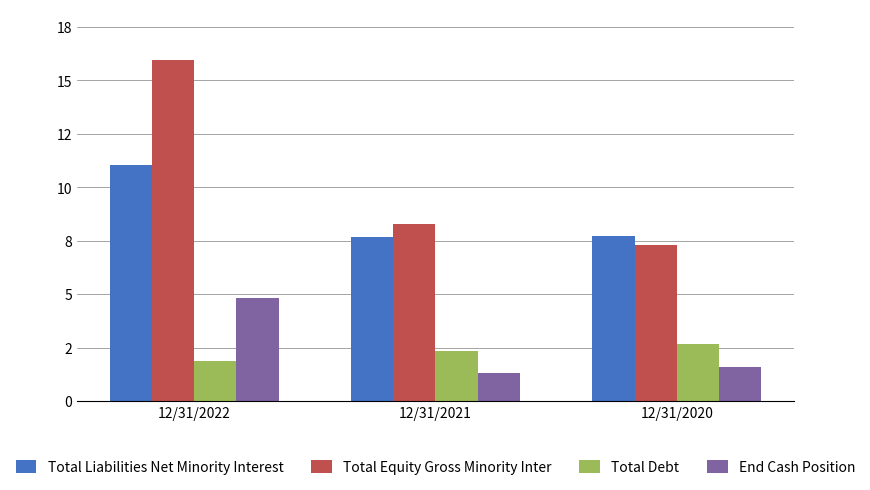

Rank the series at 12/31/2020 from highest to lowest value.

Total Liabilities Net Minority Interest, Total Equity Gross Minority Inter, Total Debt, End Cash Position